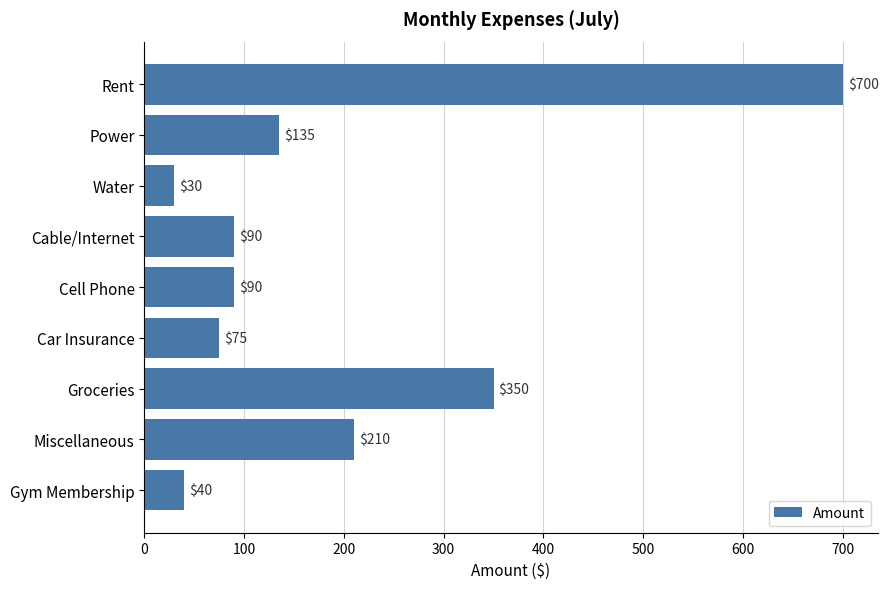

Reading top to bottom, what are all the values shown in this chart?

Rent=700	Power=135	Water=30	Cable/Internet=90	Cell Phone=90	Car Insurance=75	Groceries=350	Miscellaneous=210	Gym Membership=40